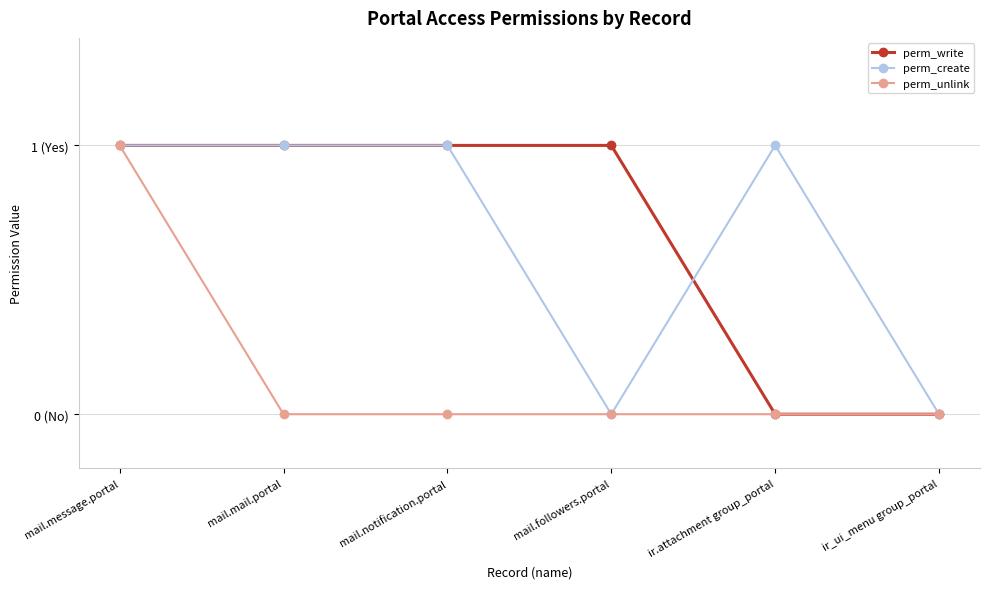

At which category does the chart reach its peak across all series?

mail.message.portal